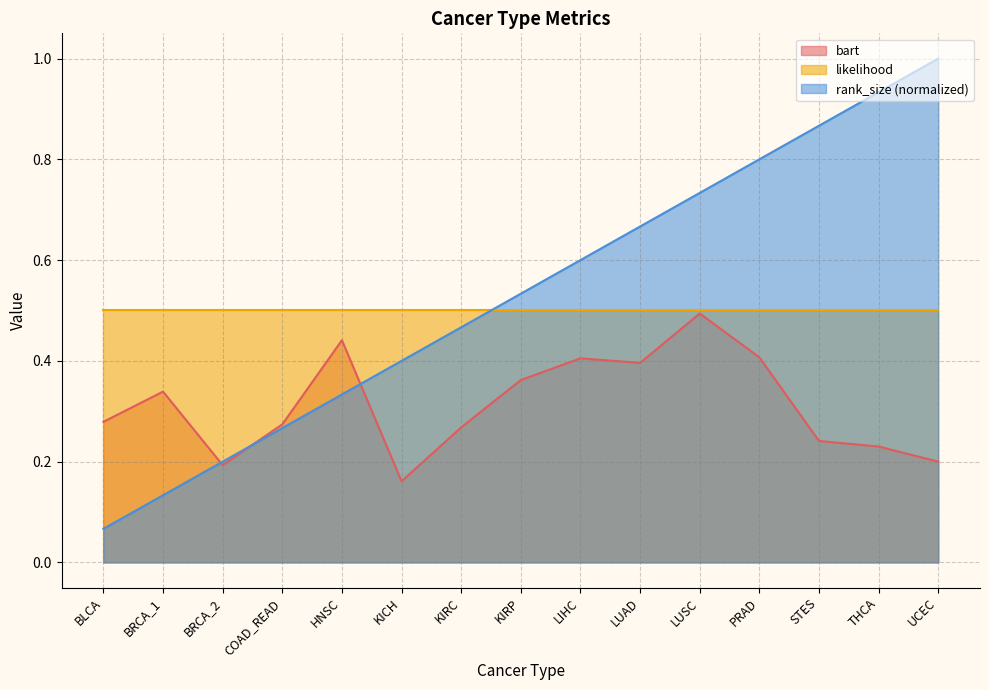

What is the sum of all bart values?

4.7